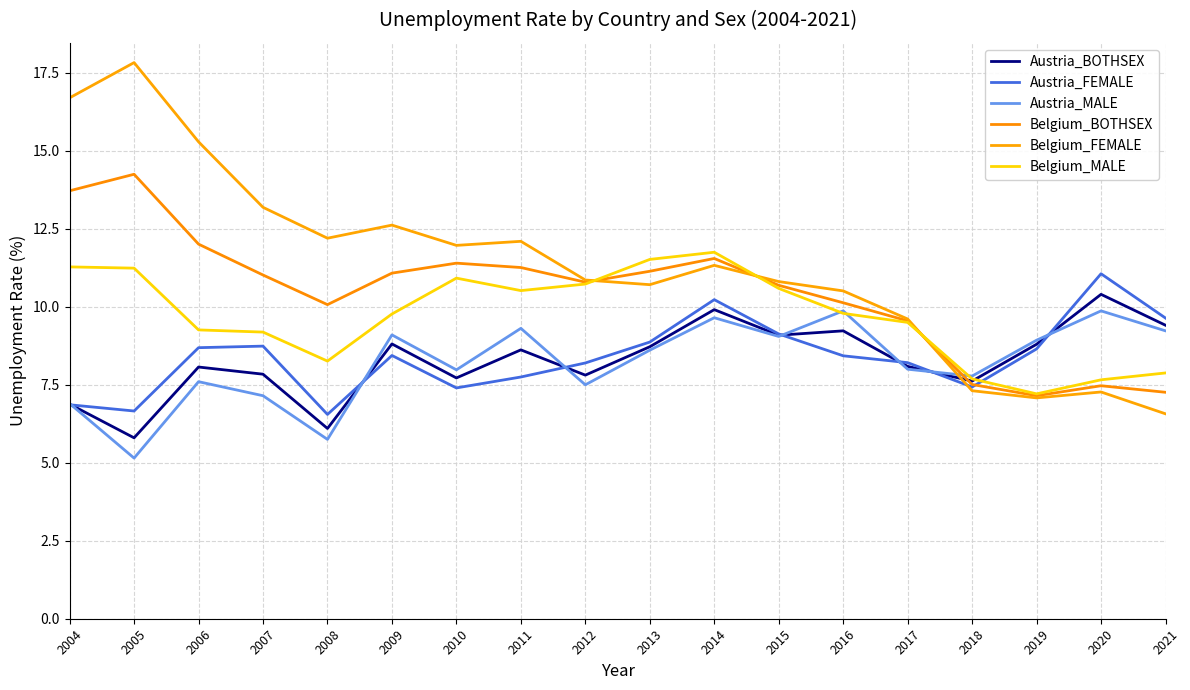

What is the spread (max minus min) of values at 2006?

7.7